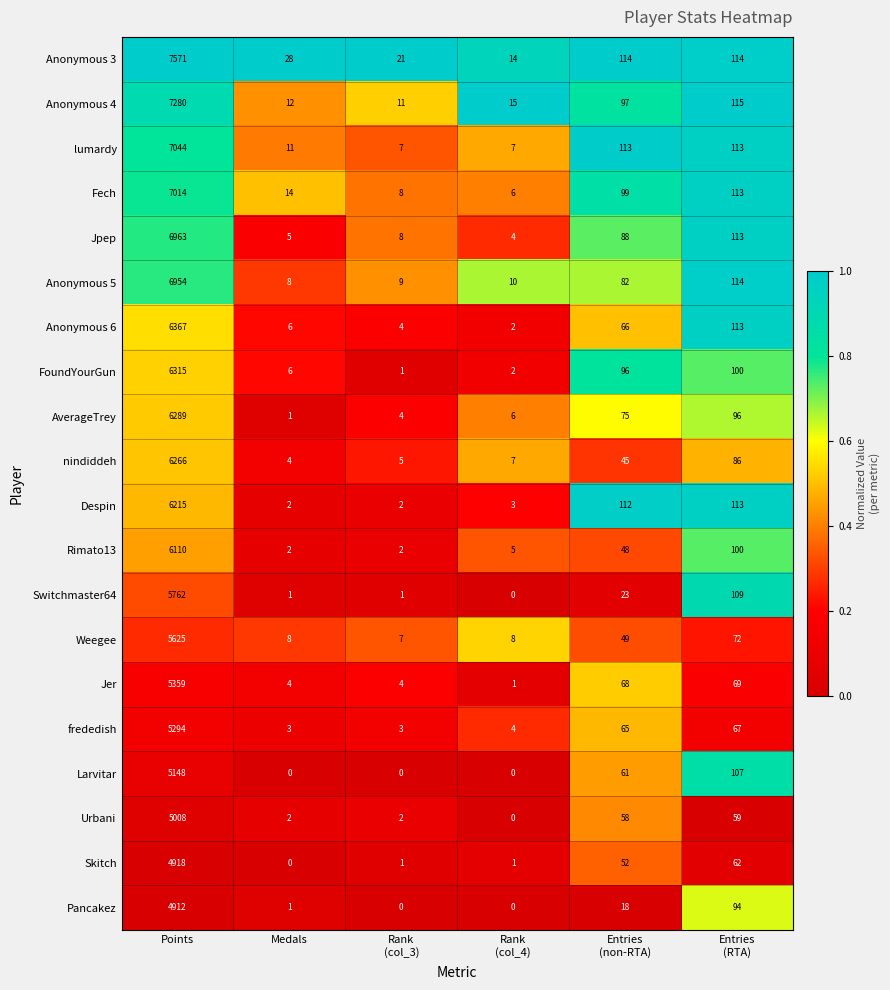

What is the spread (max minus min) of values at Medals?

28